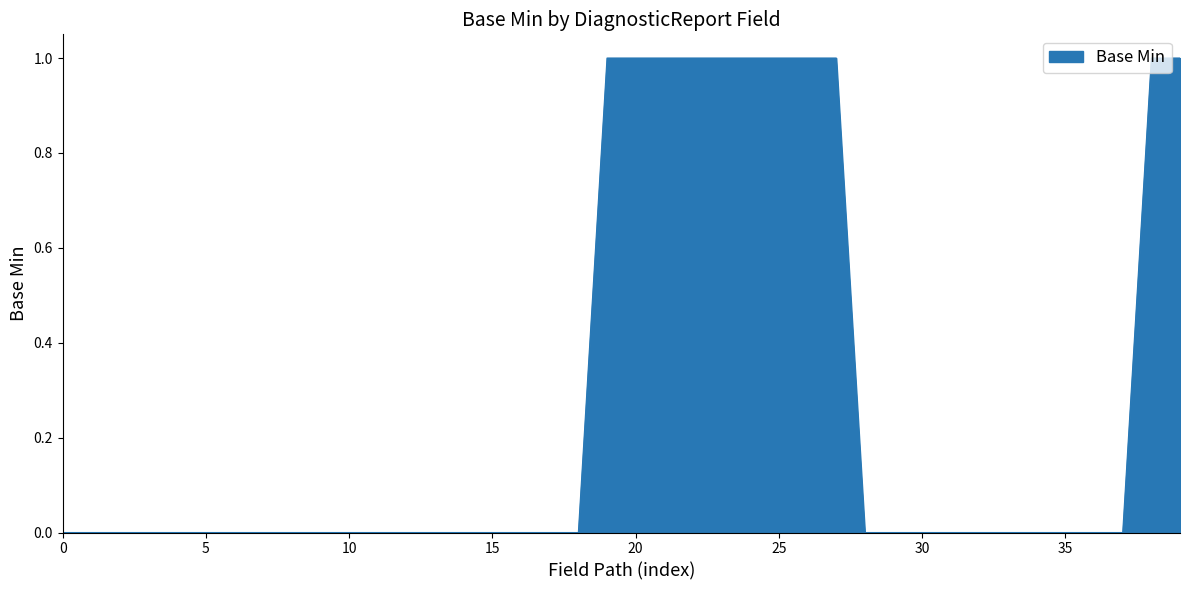

True or false: the data has more than 0 interior local peaks.

False